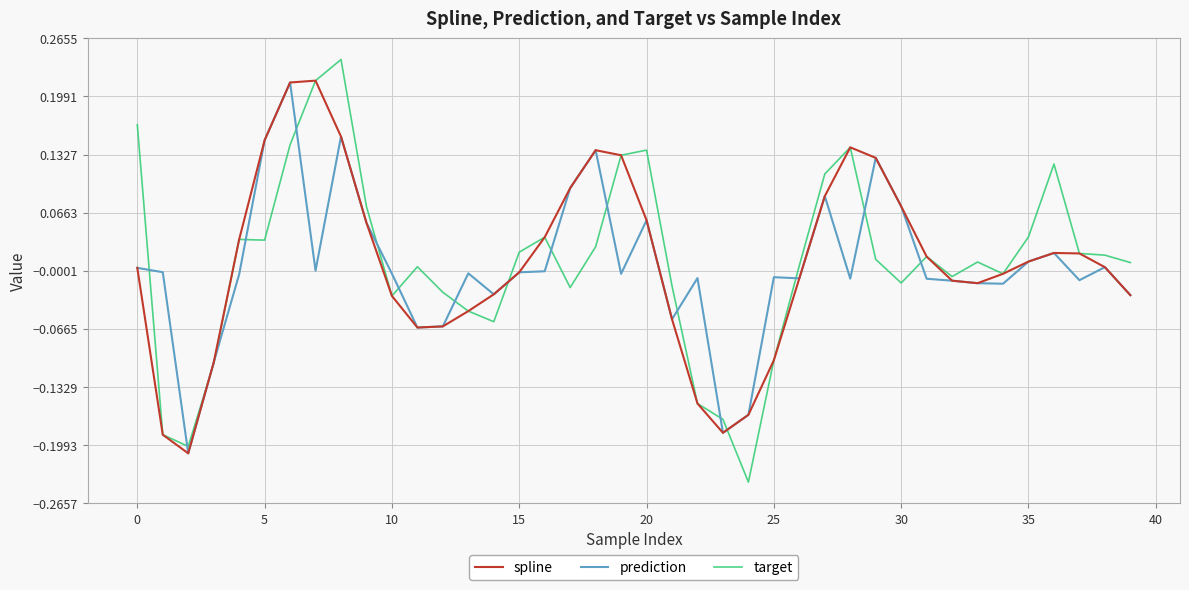

Which series has the largest range (max minus min)?

target